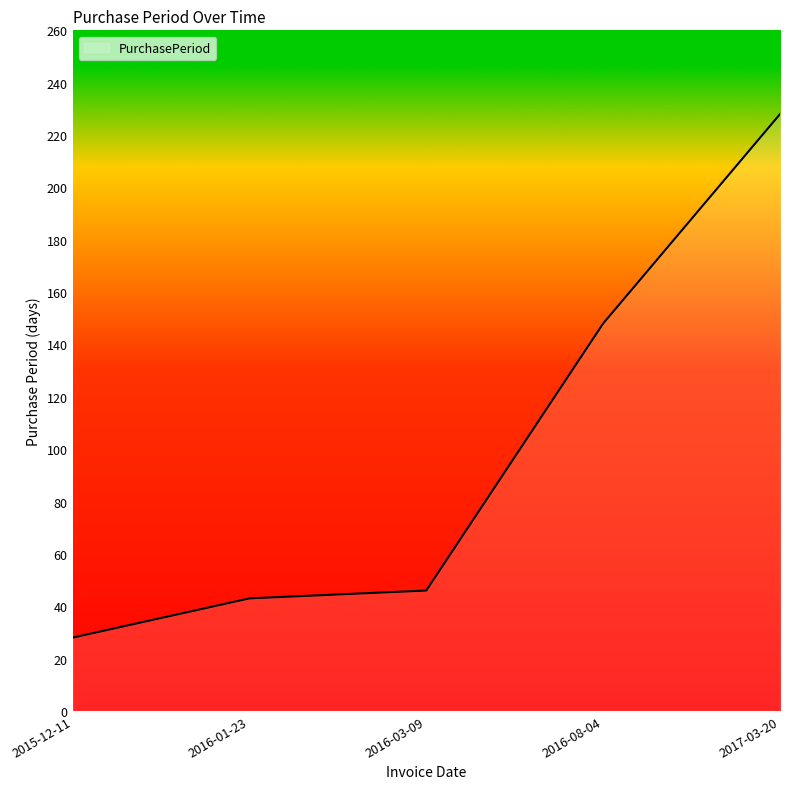

Does the chart display data point markers on the line(s)?

No